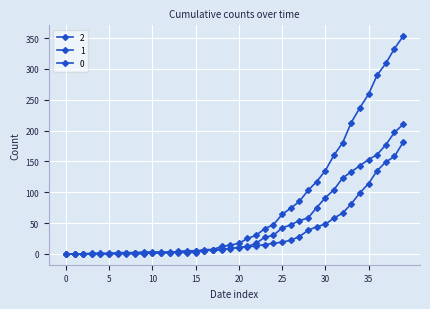

Does the chart have visible grid lines?

Yes